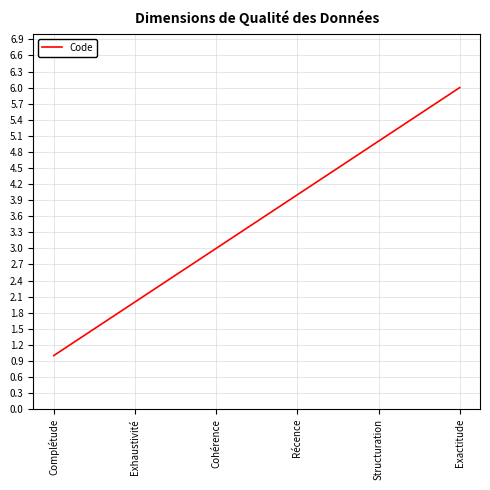

Which category has the highest value across all series?

Exactitude